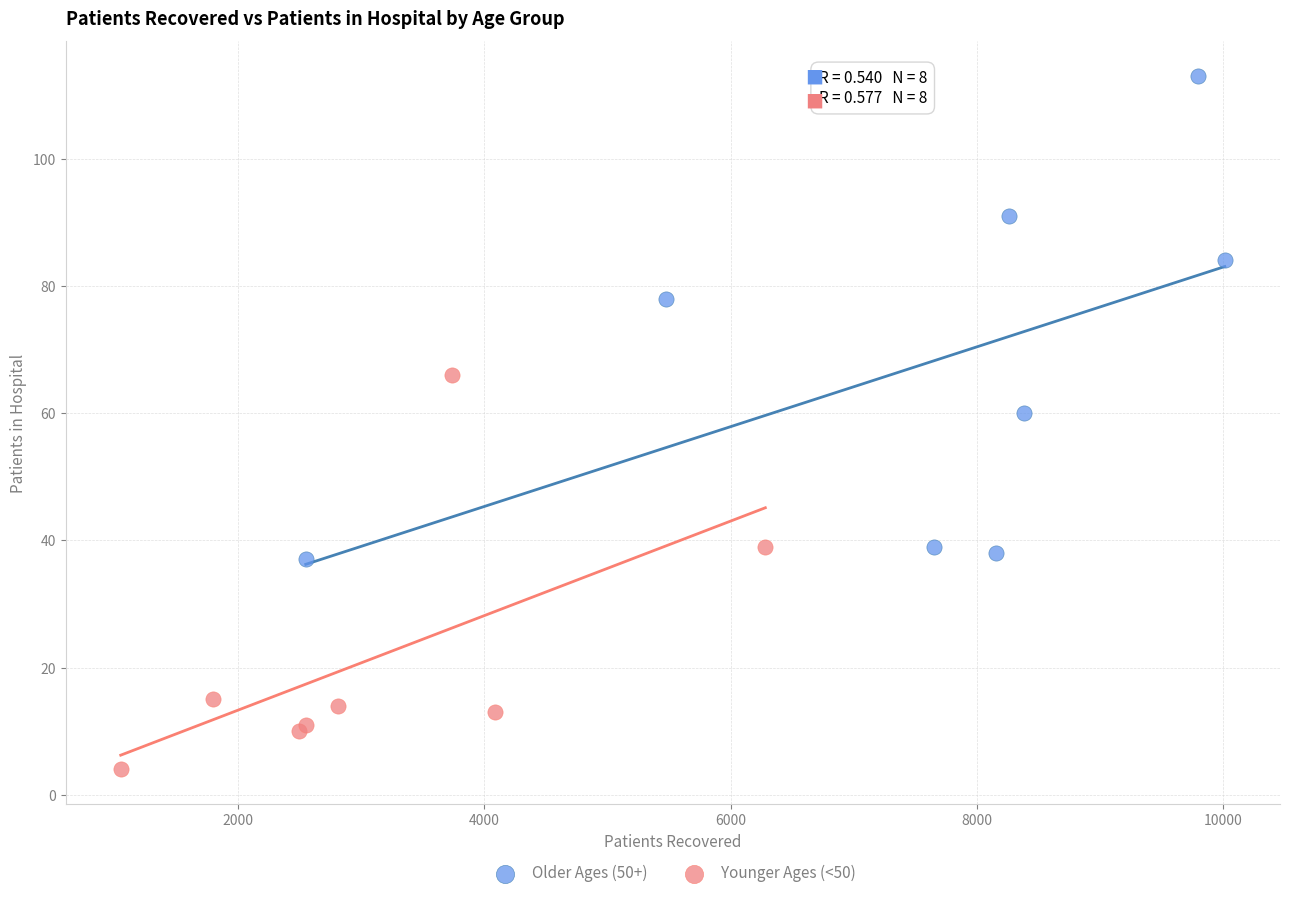

Which series reaches the minimum Y coordinate?

Younger Ages (<50)